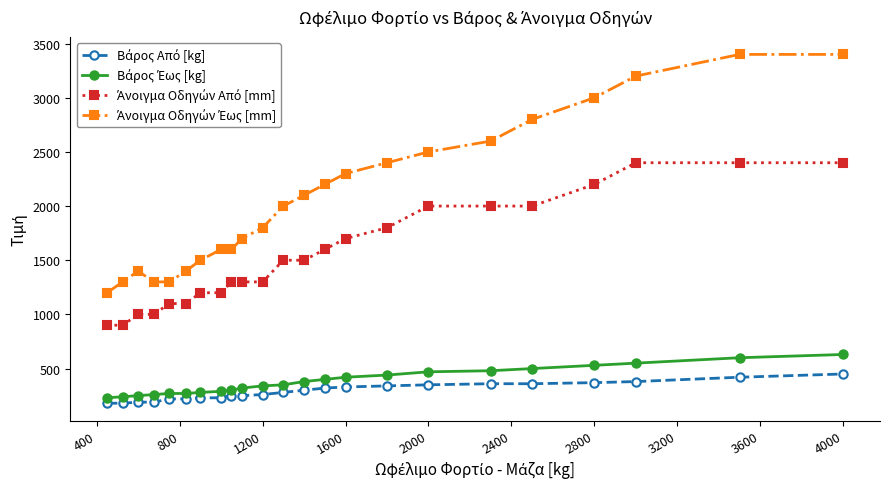

Count the number of categories in the chart.

23